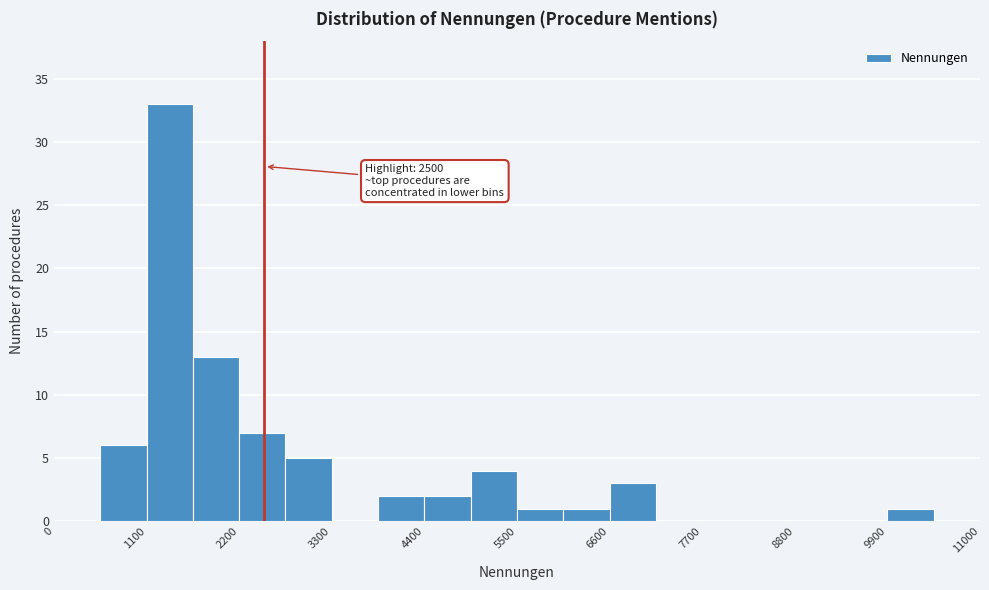

Around what value on the x-axis is the tallest bar? Give the approximate position of its centre, as read against the axis.

1400